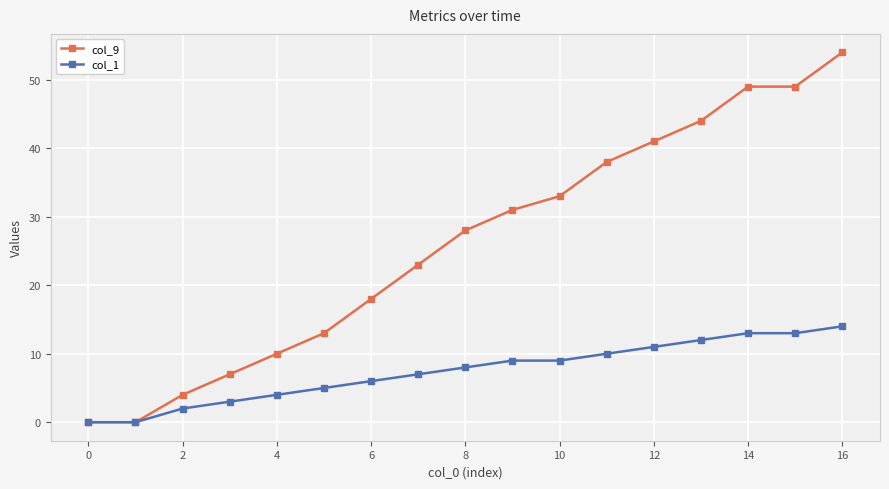

What is the sum of all col_1 values?

126